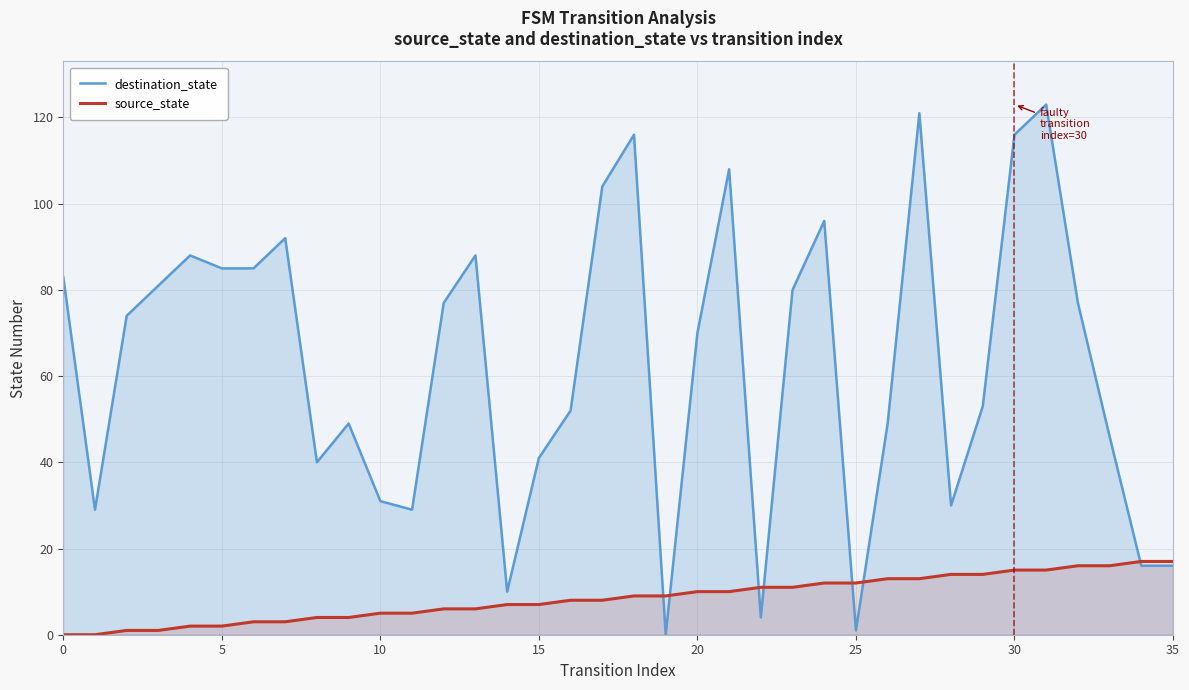

Which series has the largest total across all categories?

destination_state